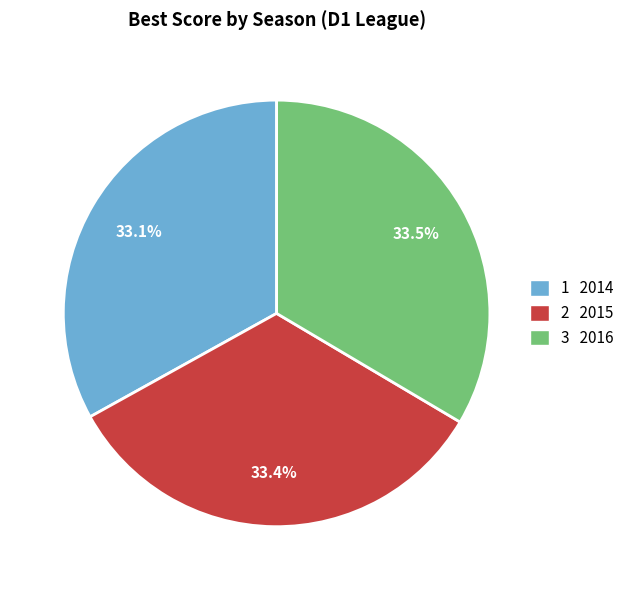

What percentage is NOT represented by 2 2015?

66.6%